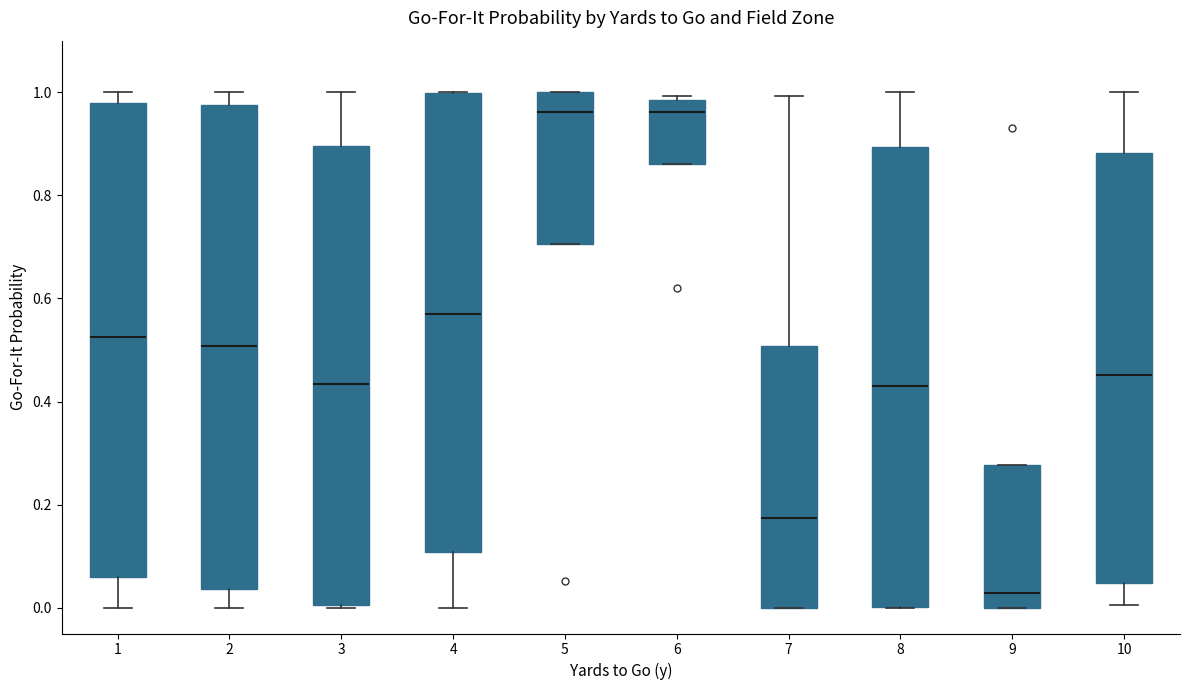

Where is the upper edge of the box at x = 4 on the y-axis? The values are not printed on the chart, so give them approximately, as read against the axis.

1.00